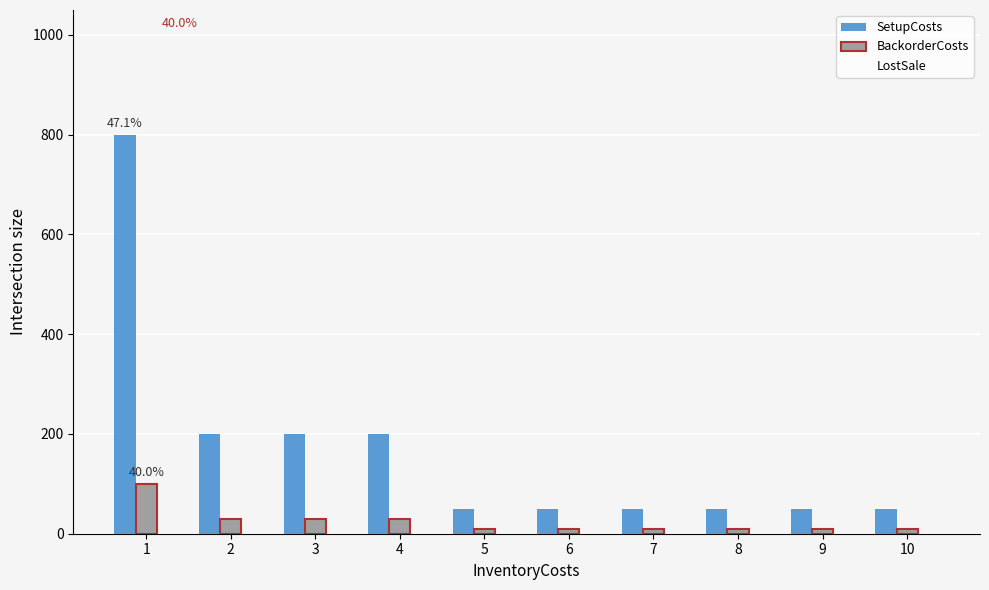

Count the number of data series in this chart.

2